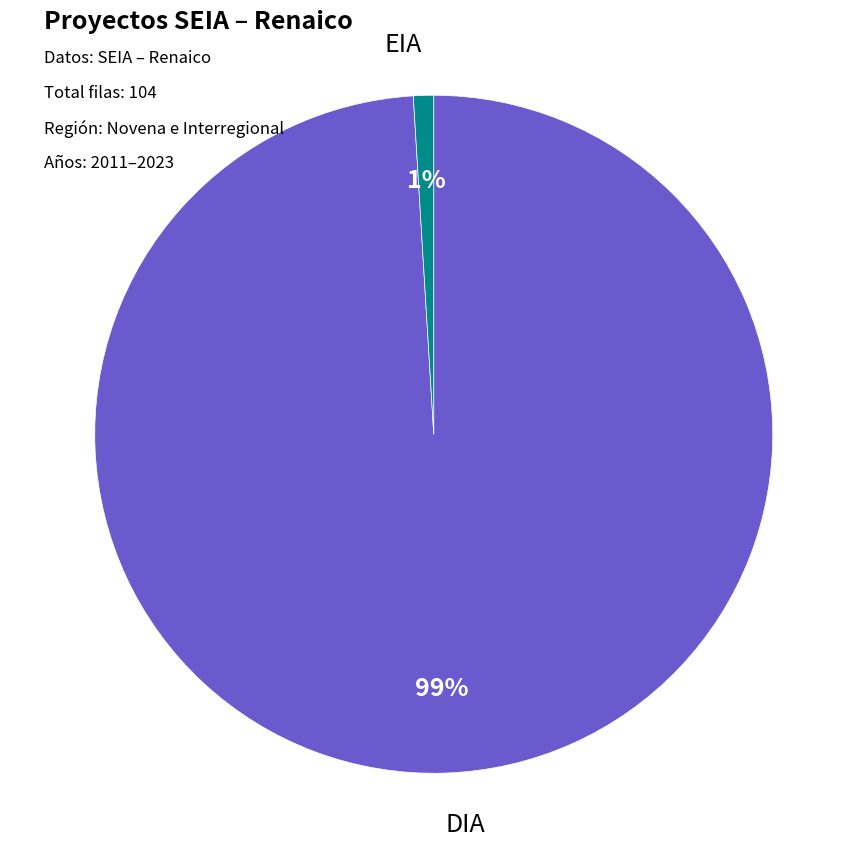

To the nearest percent, what percentage of the pie is EIA?

1%